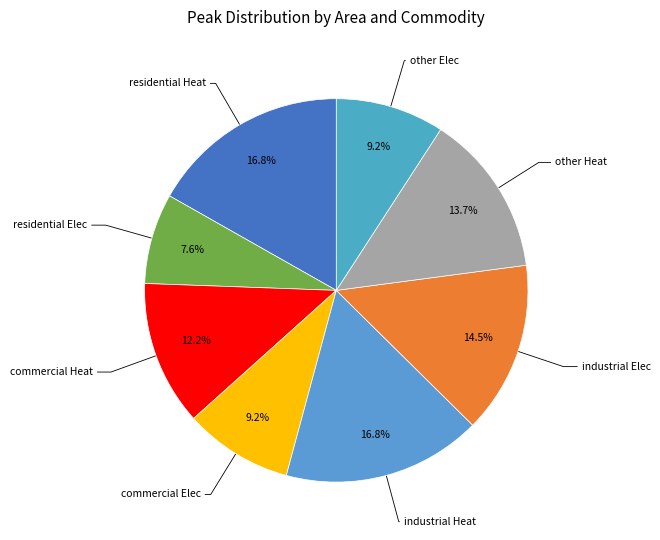

Rank the categories by value from highest to lowest.

residential Heat, industrial Heat, industrial Elec, other Heat, commercial Heat, commercial Elec, other Elec, residential Elec